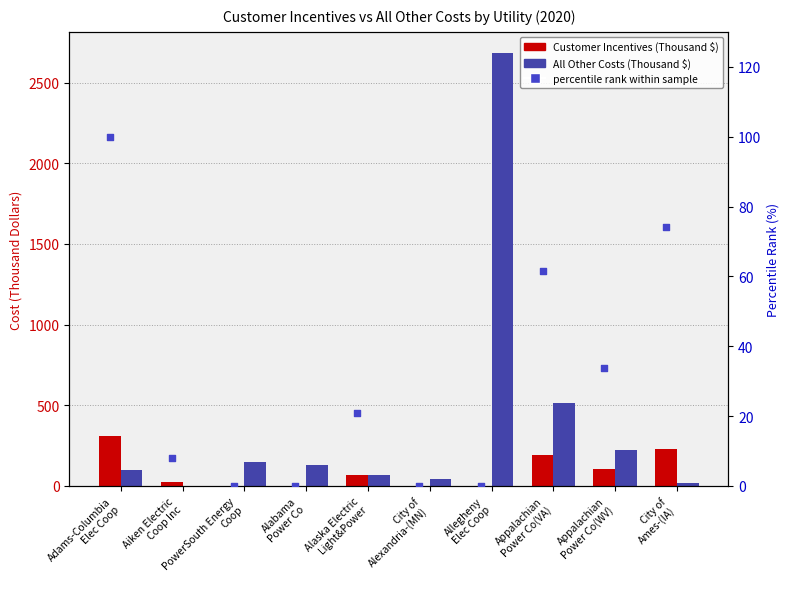

At which category is the sum across all series the highest?

Allegheny
Elec Coop